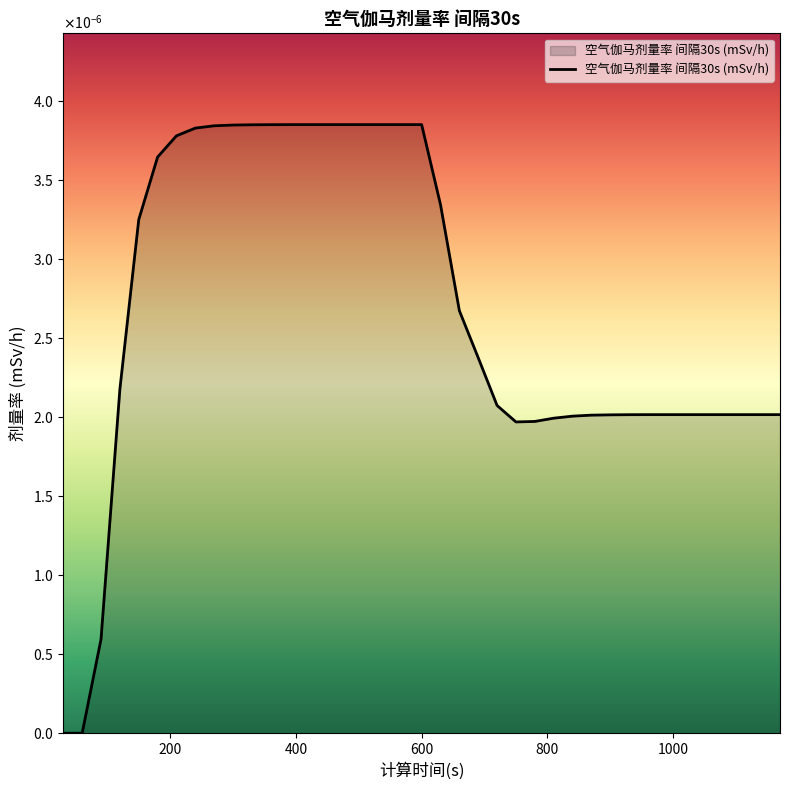

Which label corresponds to the smallest value in the chart?

30